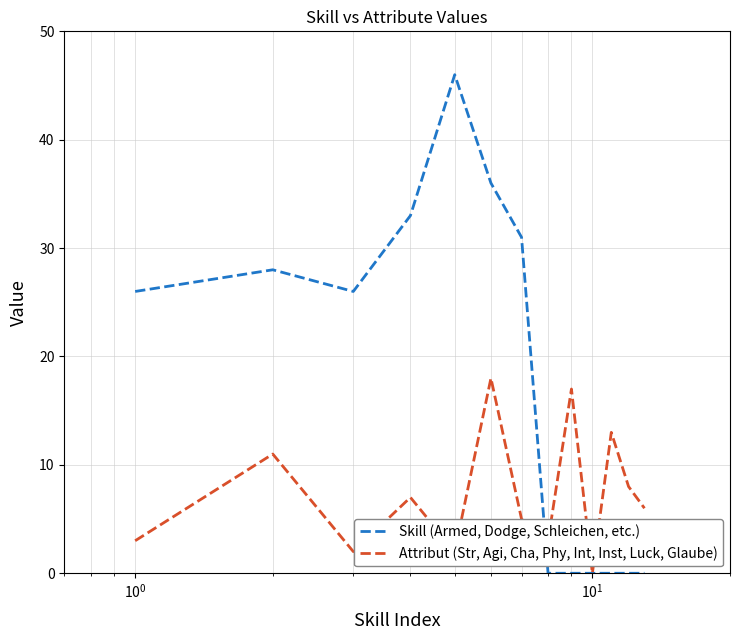

What is the average value of the Attribut (Str, Agi, Cha, Phy, Int, Inst, Luck, Glaube) series?

7